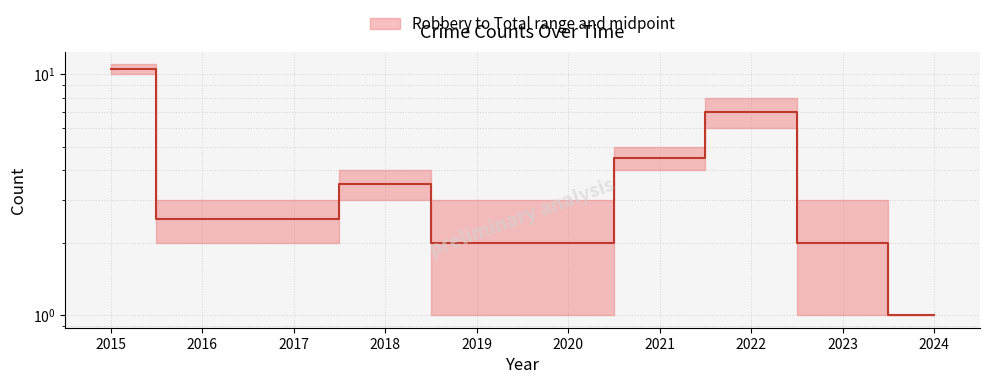

How many categories are shown in the chart?

10